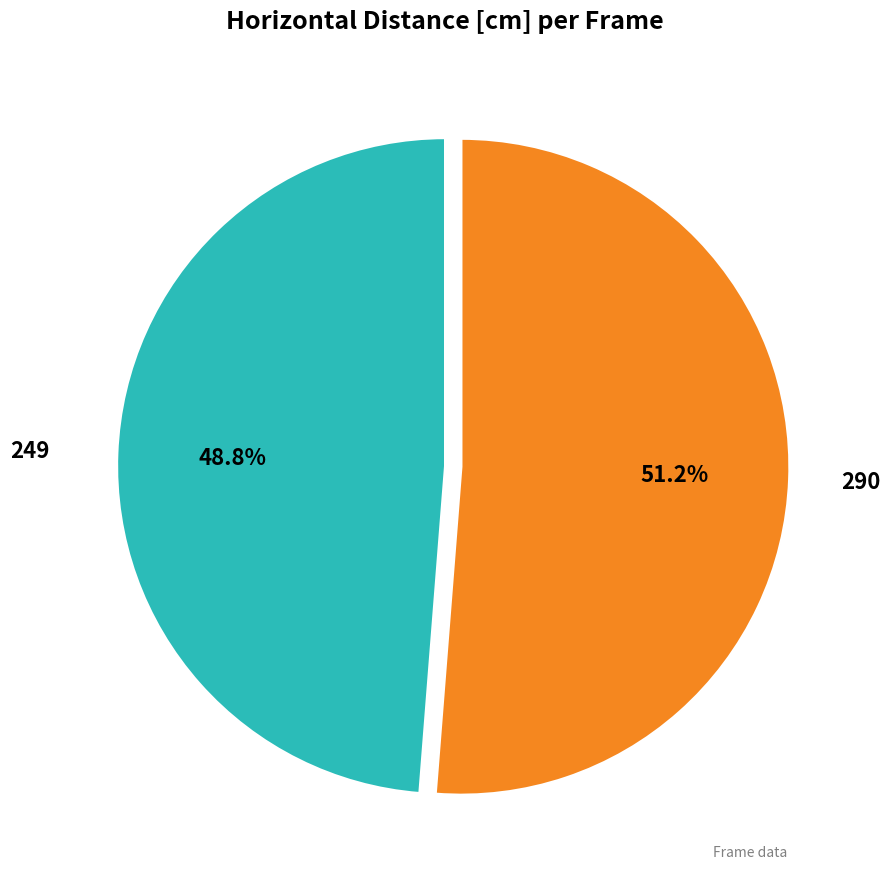

Does any single category account for the majority?

Yes